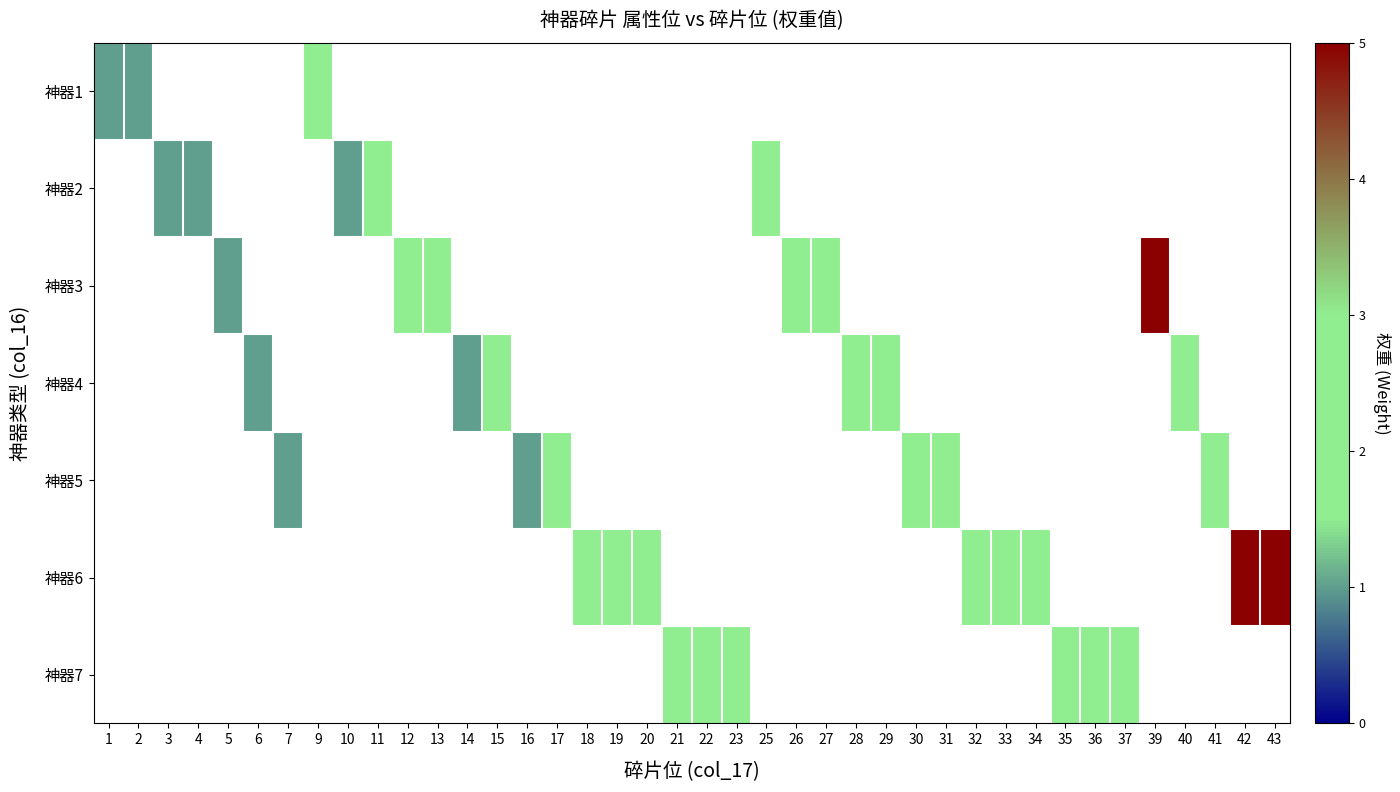

At which category does the chart reach its minimum across all series?

1